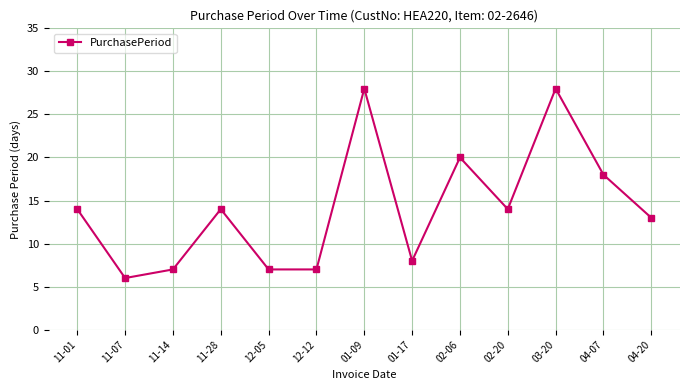

How many lines are shown in the chart?

1